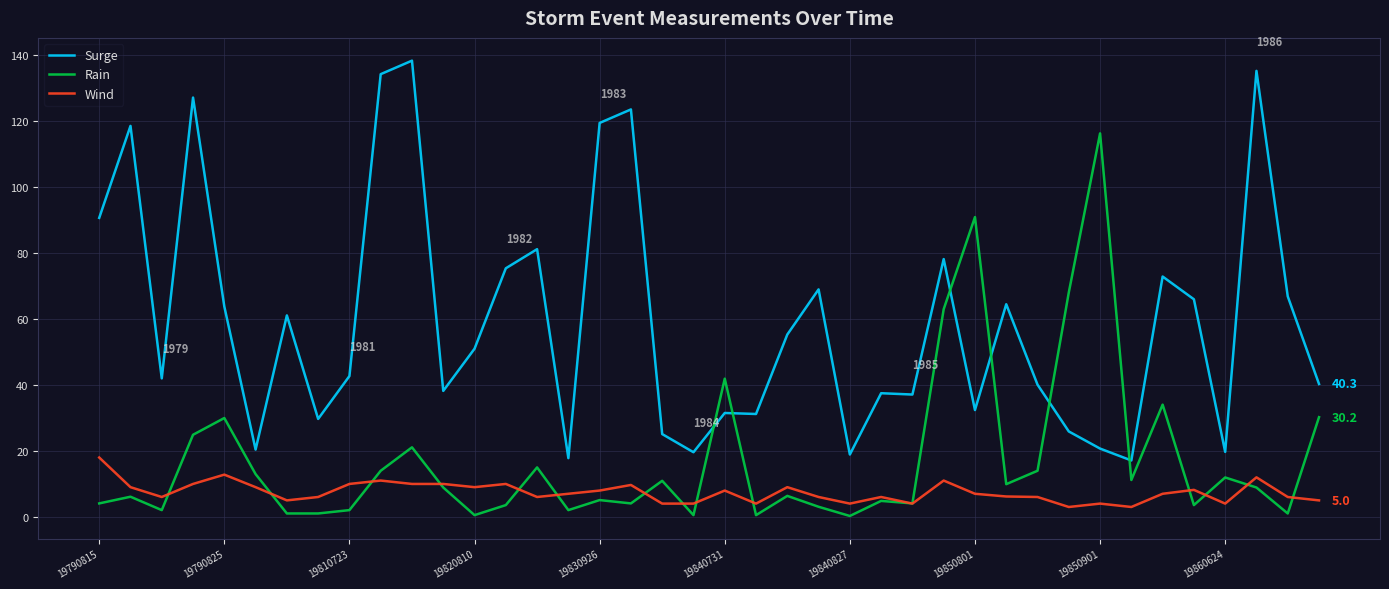

True or false: Wind and Surge intersect in this chart.

False